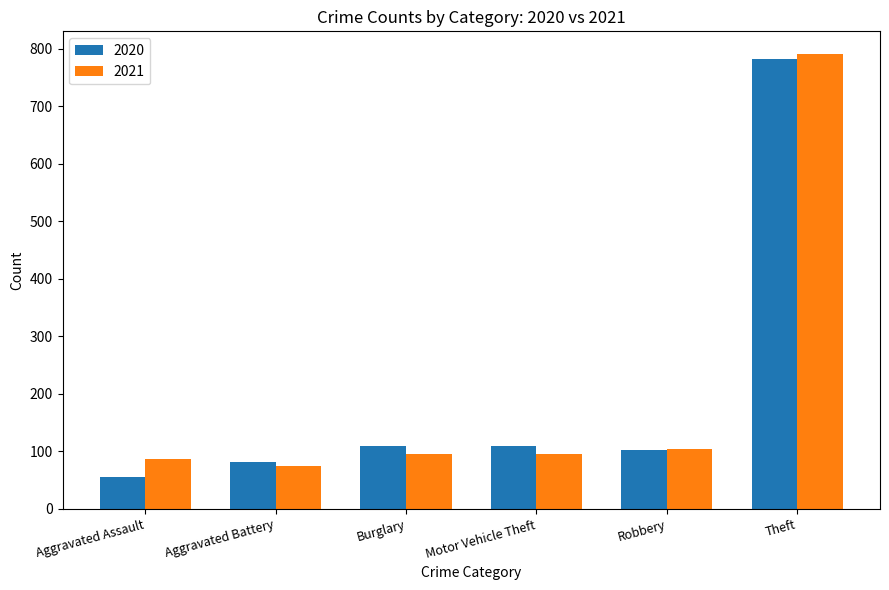

Between Motor Vehicle Theft and Theft, which series saw the biggest shift?

2021